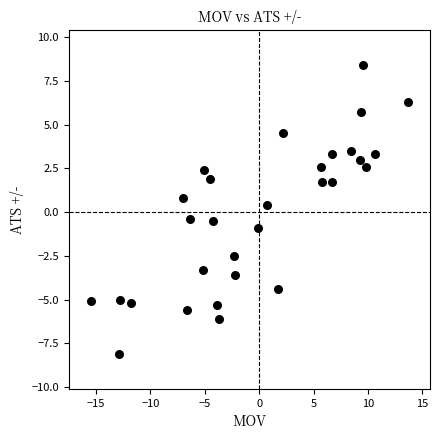

What is the range of X values (max minus min)?

29.2